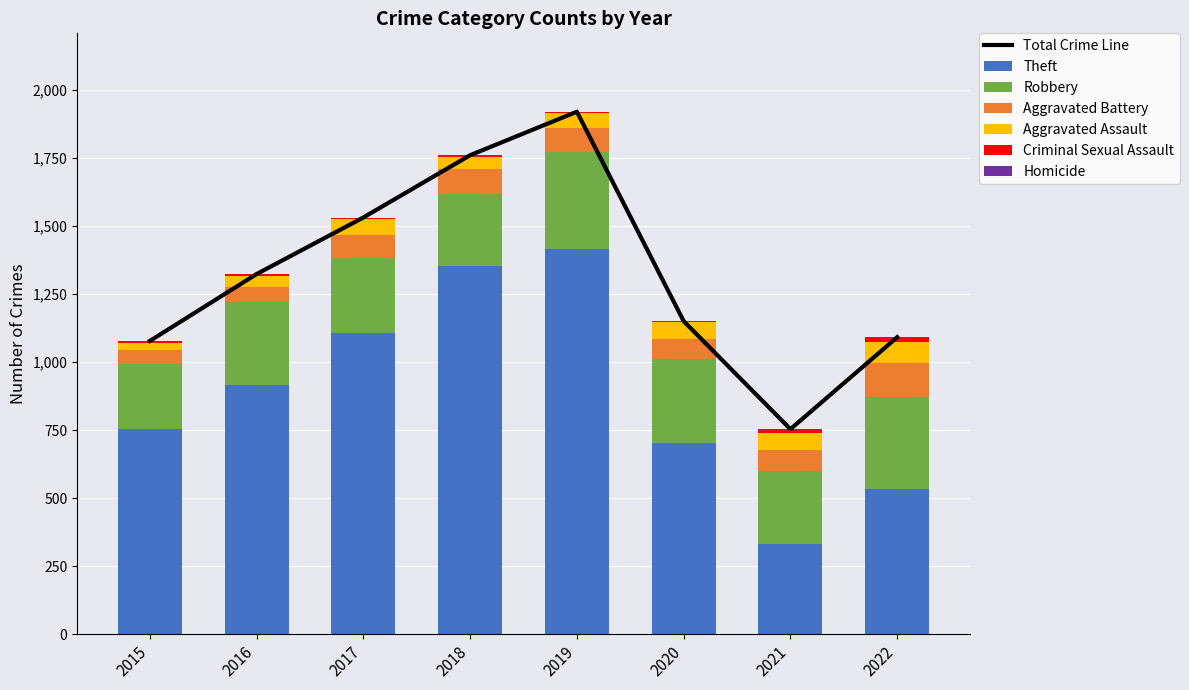

What is the total value across all series at 2018?

1761